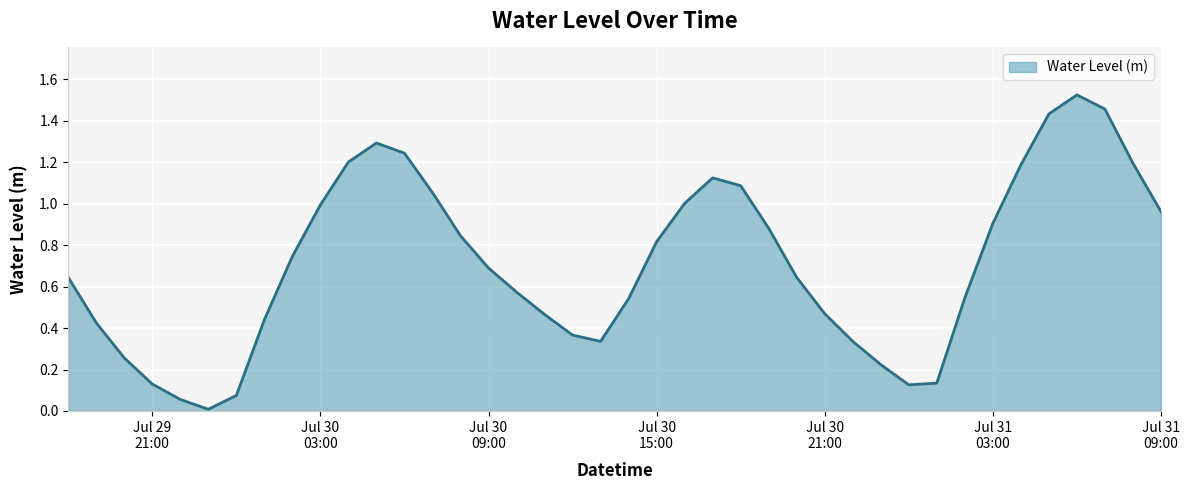

Does the chart display data point markers on the line(s)?

No